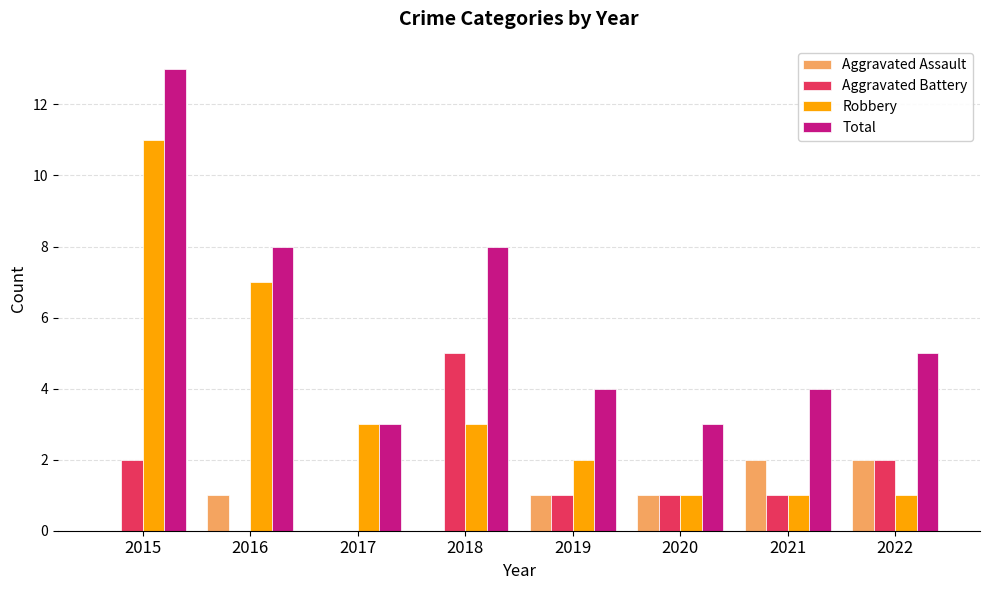

What is the sum of the Robbery values at 2016 and 2017?

10